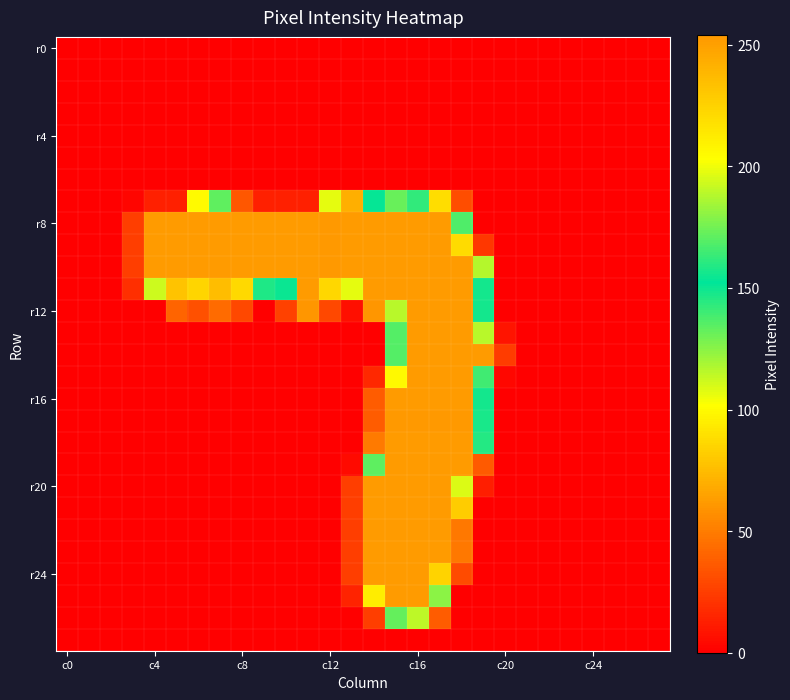

At which category is the sum across all series the highest?

c16